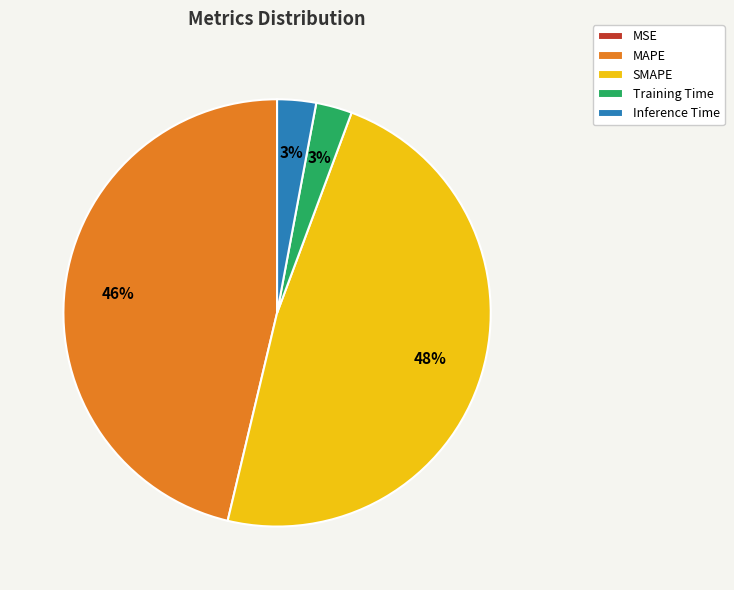

To the nearest percent, what percentage of the pie is Training Time?

3%